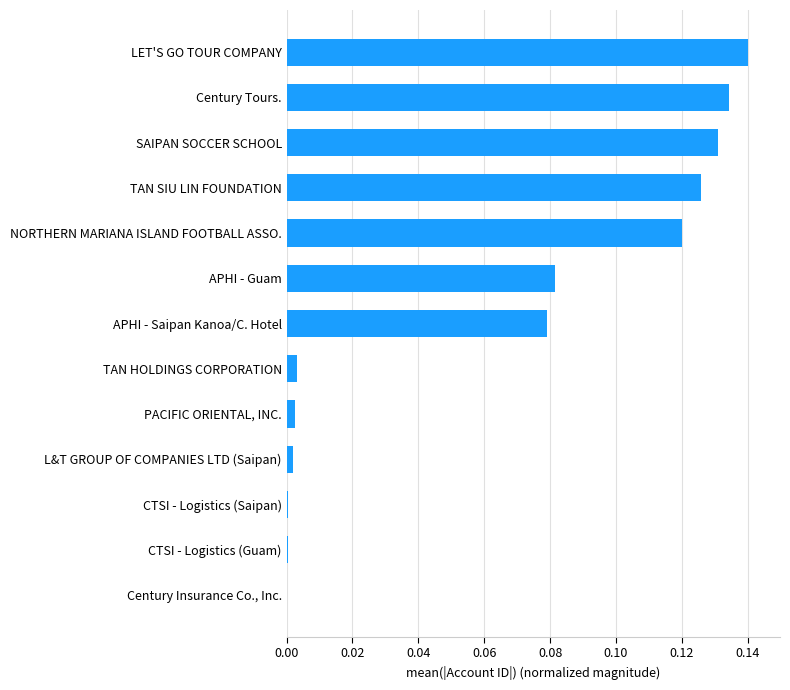

Is it true that the value at L&T GROUP OF COMPANIES LTD (Saipan) is 0.0?

True